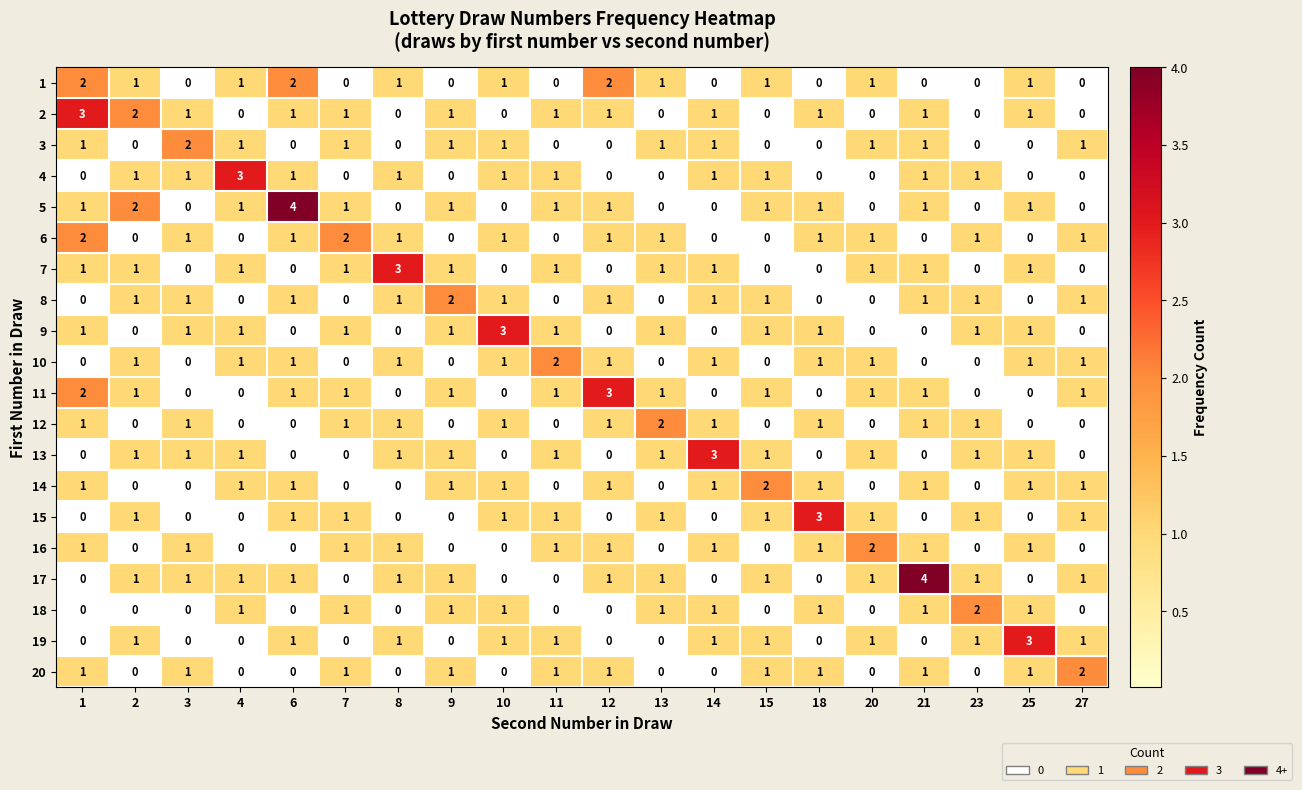

True or false: 6 has a value of 1 at 23.

True